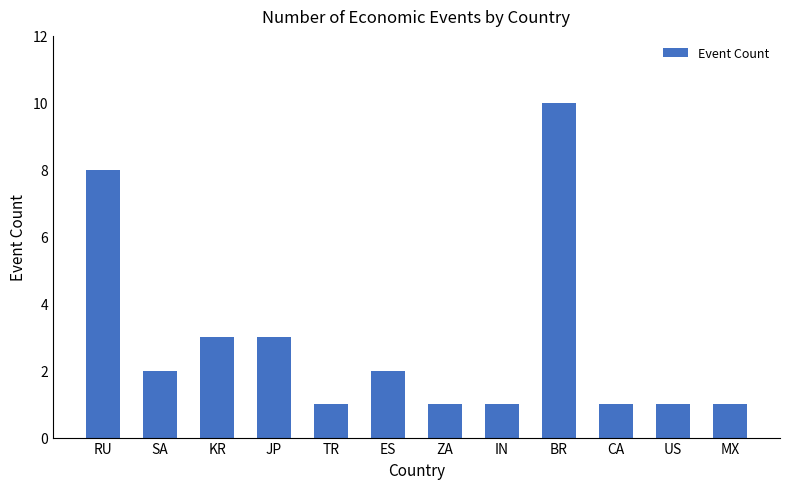

What is the label of the 10th bar from the left?

CA